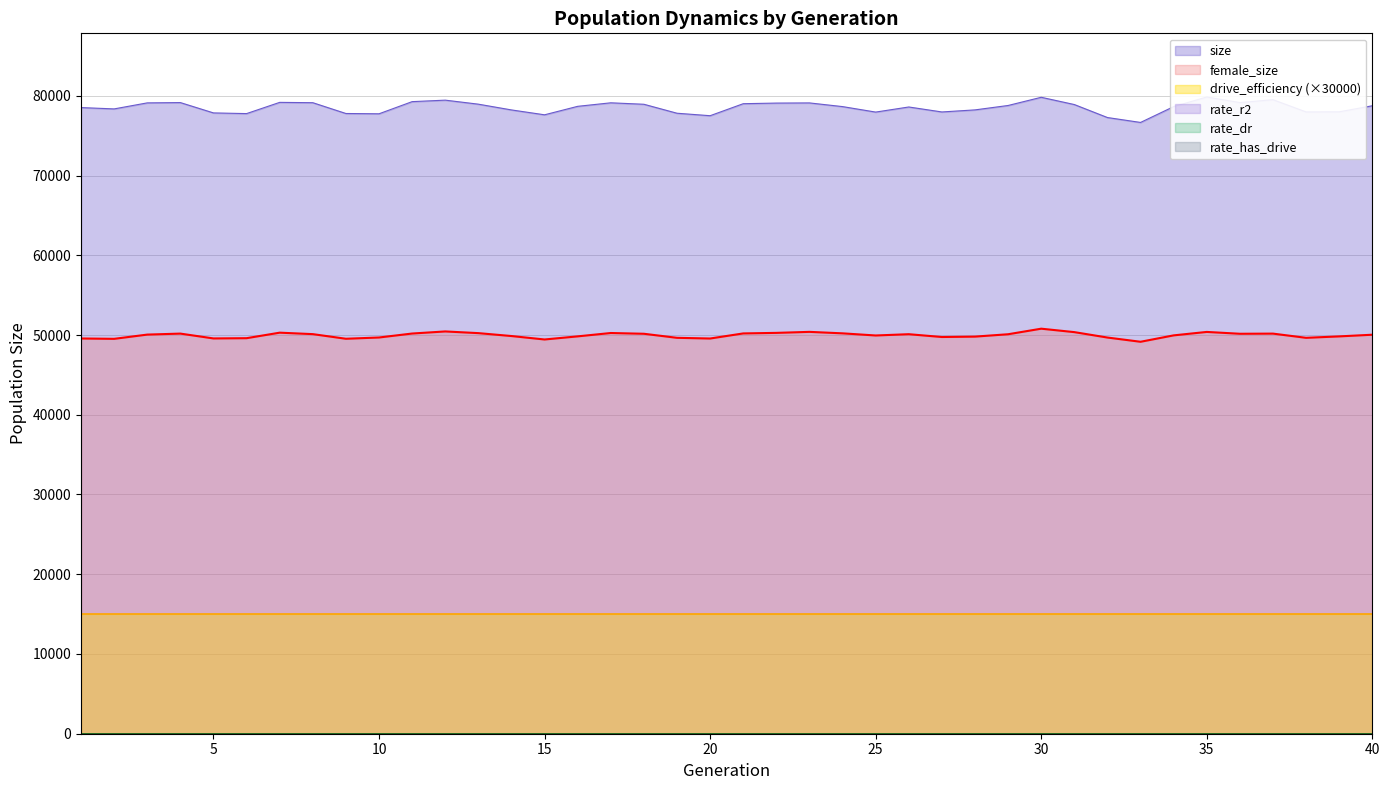

What are all the series names shown in the legend?

size, female_size, rate_r2, rate_dr, rate_has_drive, drive_efficiency